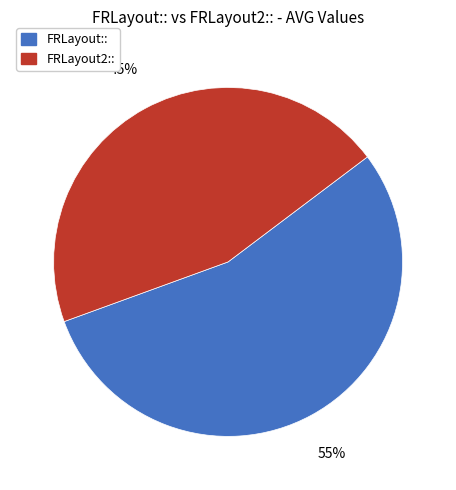

Which has a higher value, FRLayout2:: or FRLayout::?

FRLayout::